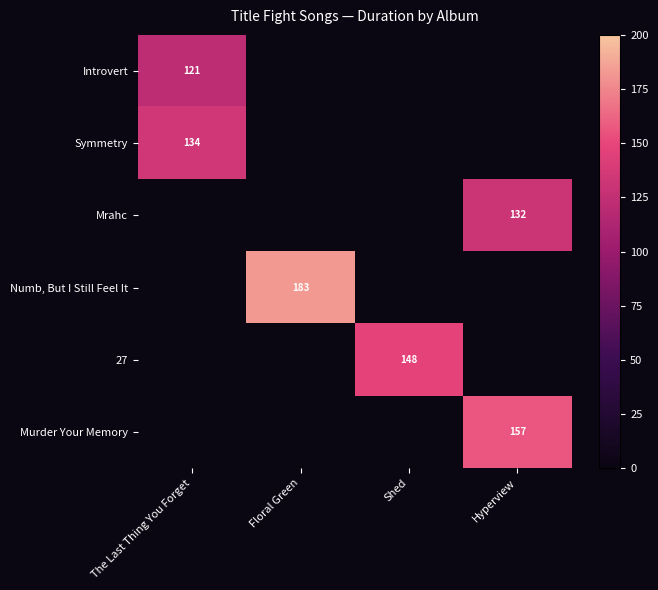

Count the number of categories in the chart.

4